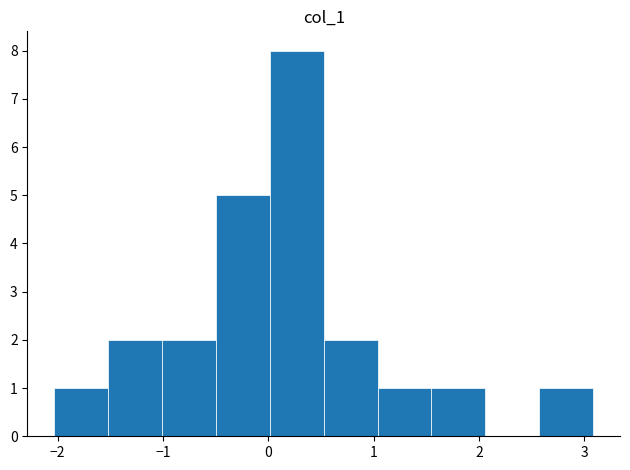

Over which range of the x-axis is the bar tallest?

0.0 to 0.5